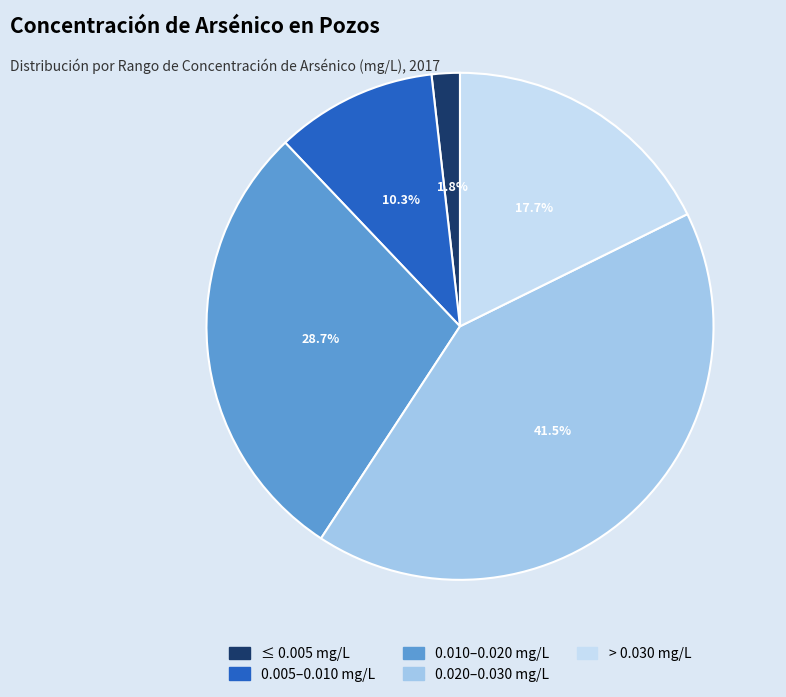

Do 0.005–0.010 mg/L and 0.010–0.020 mg/L together represent more than half of the pie?

No